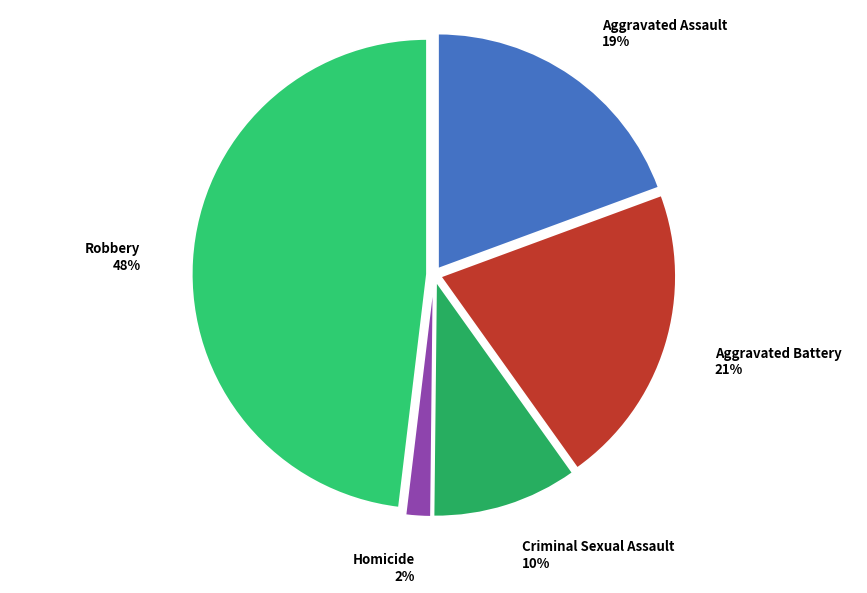

What percentage is the Criminal Sexual Assault slice, to the nearest percent?

10%